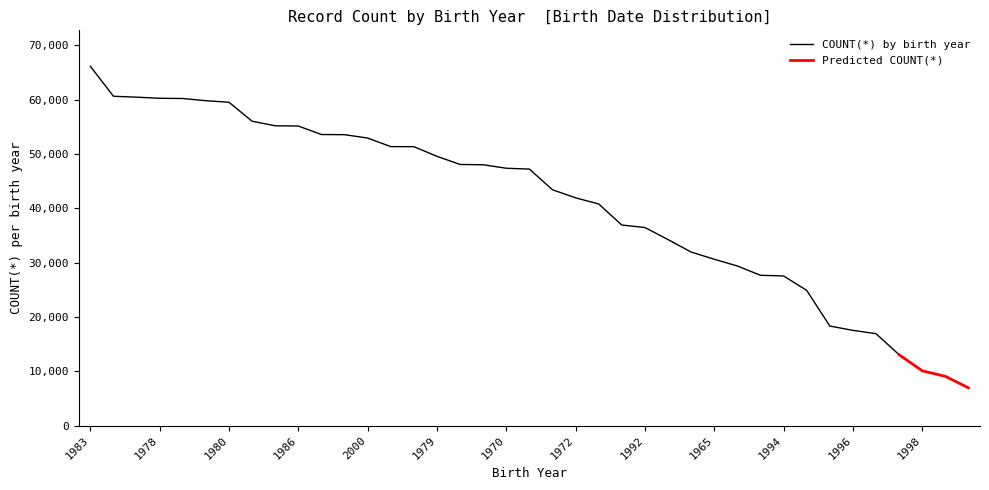

Read the value at 1996.

17528